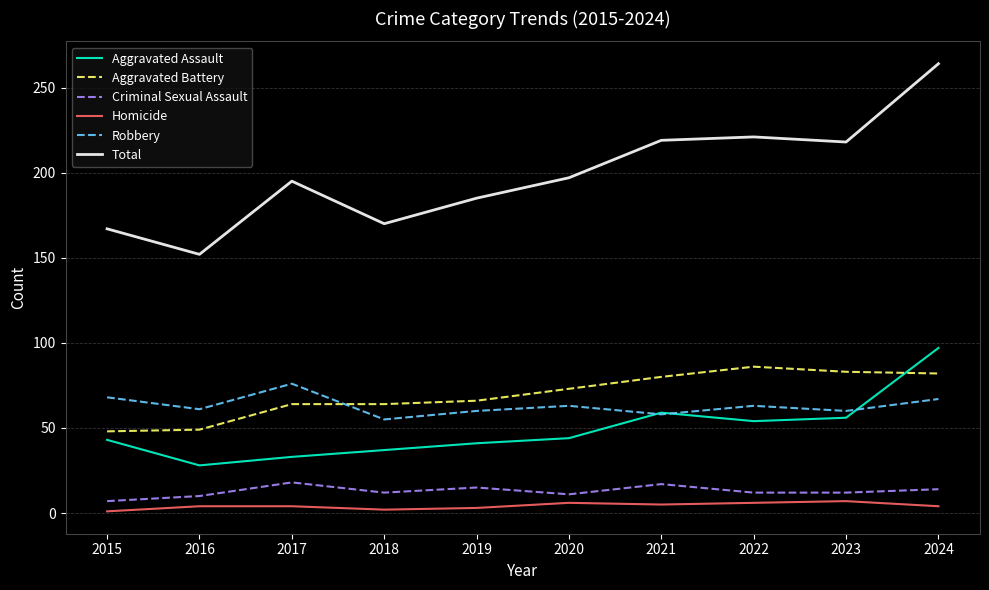

Which series has the widest spread of values?

Total